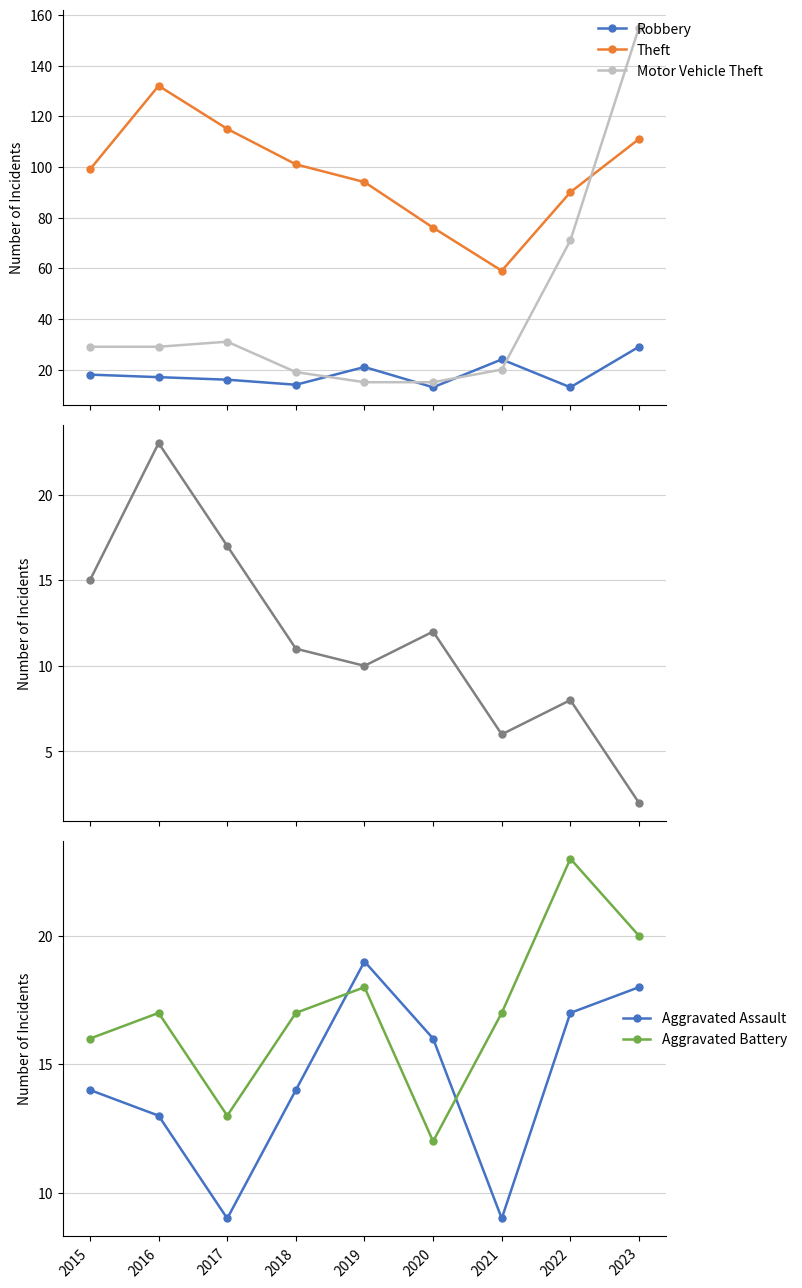

Is it true that Robbery equals 6 at 2022?

False